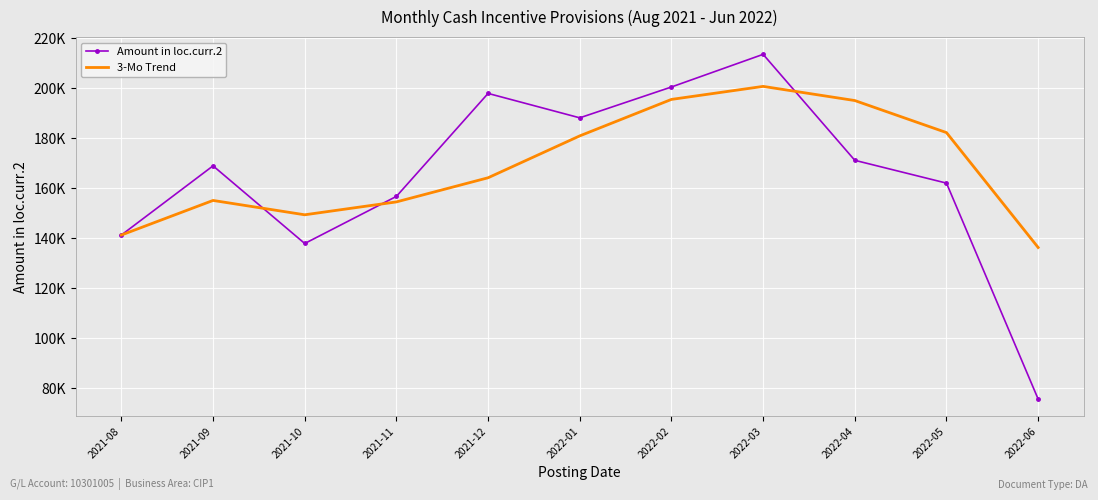

What are all the series names shown in the legend?

Amount in loc.curr.2, 3-Mo Trend